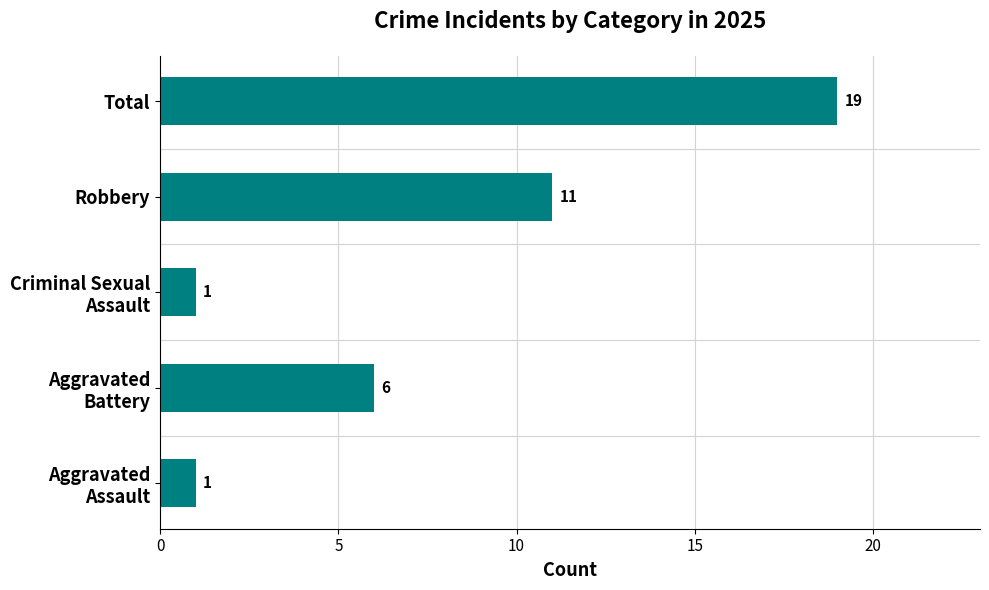

Reading bottom to top, list all the values displayed in this chart.

1	6	1	11	19